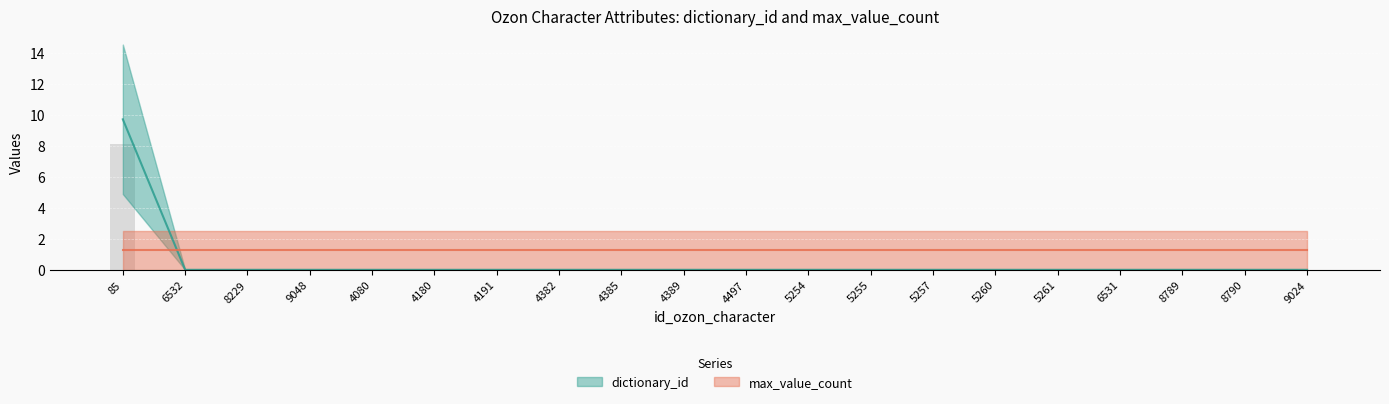

Reading right to left, transcribe all the data shown in this chart.

9024=0.0	8790=0.0	8789=0.0	6531=0.0	5261=0.0	5260=0.0	5257=0.0	5255=0.0	5254=0.0	4497=0.0	4389=0.0	4385=0.0	4382=0.0	4191=0.0	4180=0.0	4080=0.0	9048=0.0	8229=0.0	6532=0.0	85=9.7